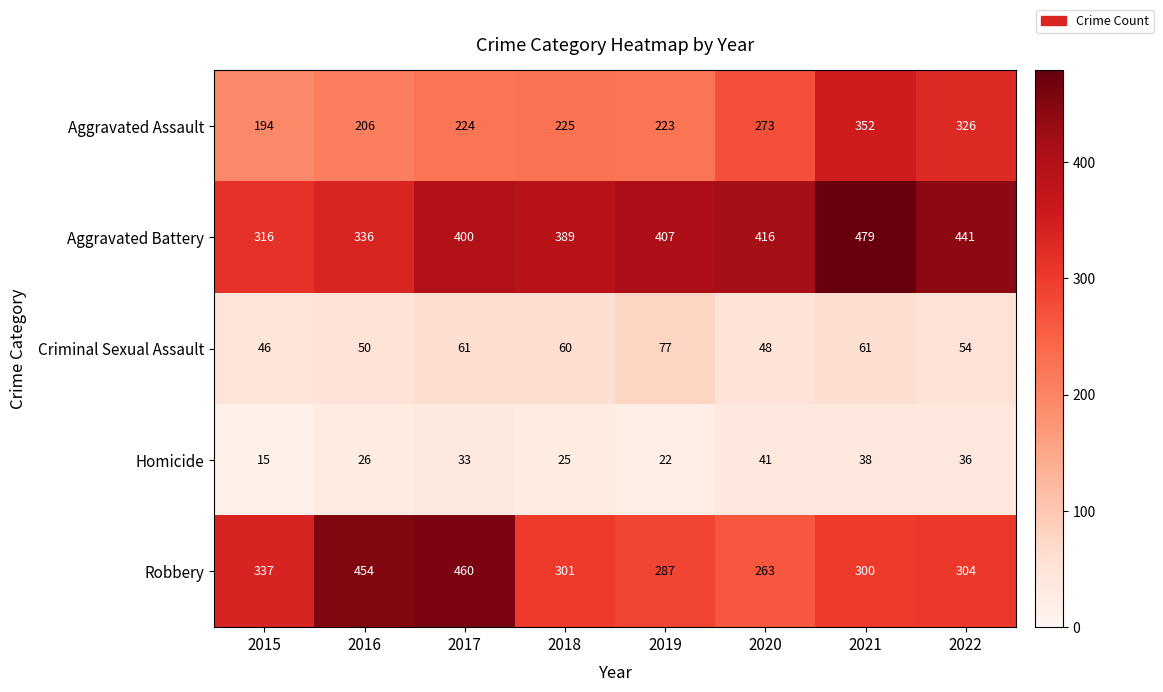

At how many categories does at least one series exceed 163?

8